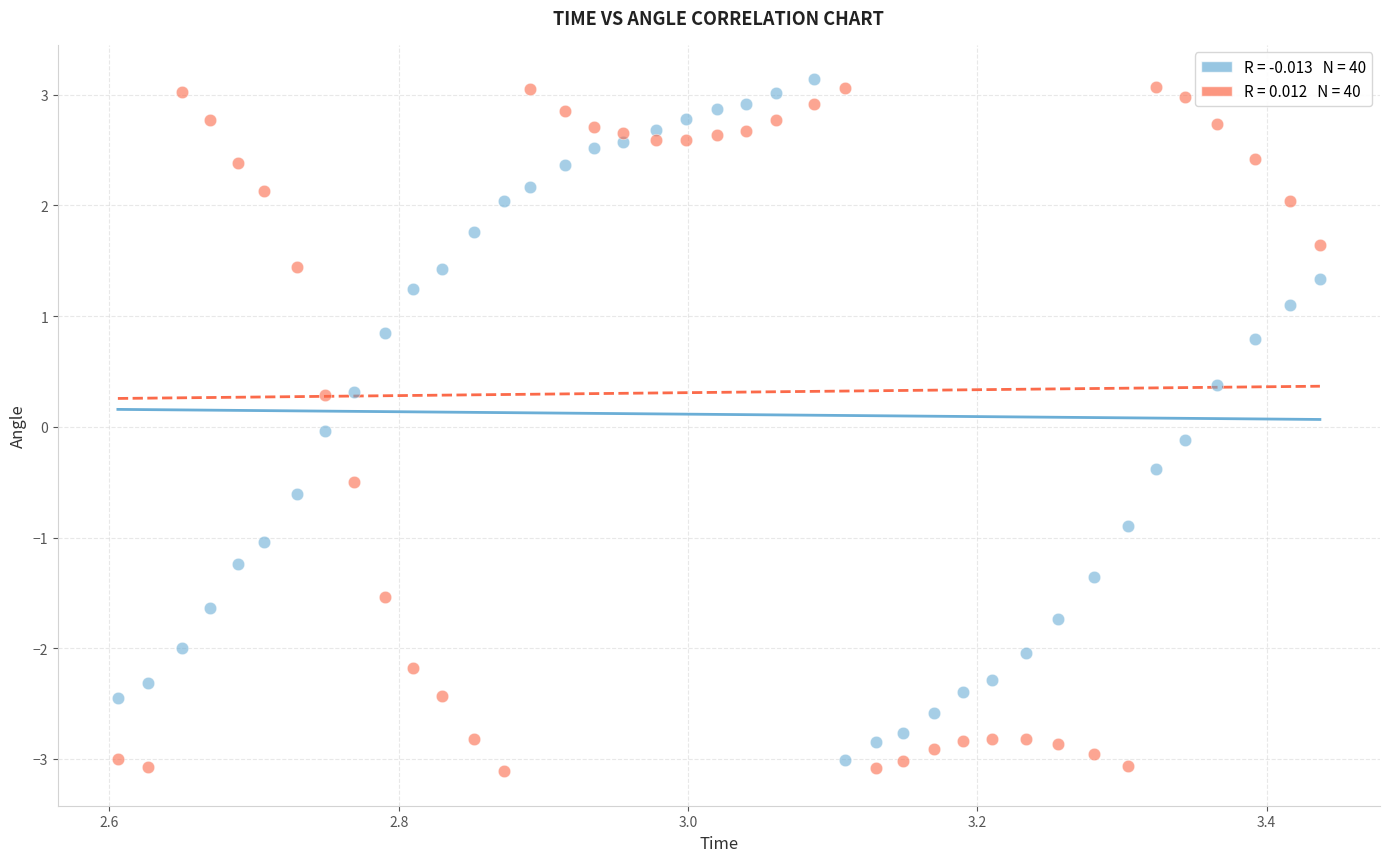

Across all data points, what is the range of Y values (max minus min)?

6.2